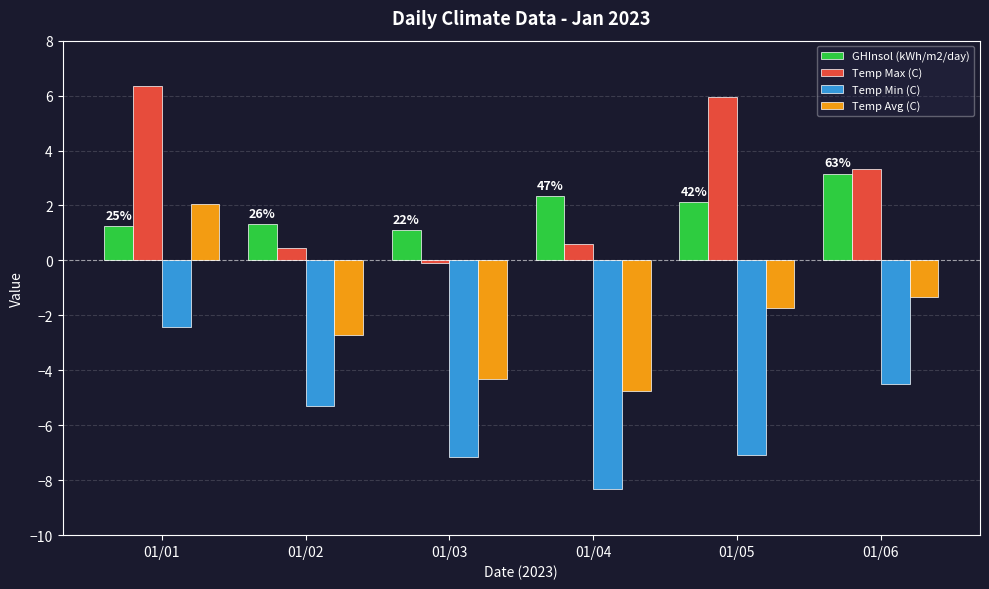

What is the value of the Temp Min (C) bar at the 3rd from the left?

-7.2